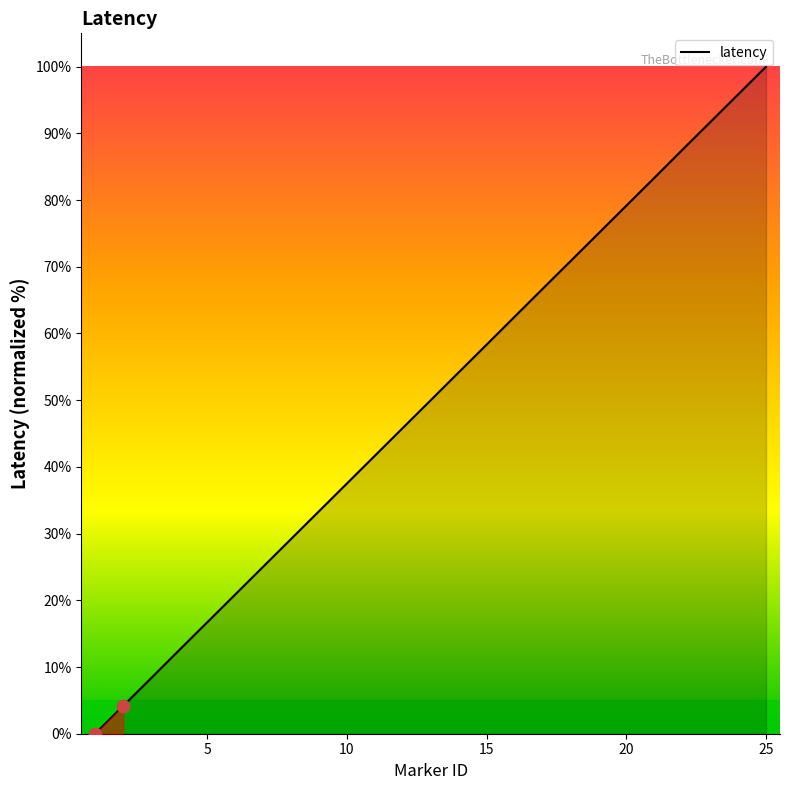

What is the difference between the maximum and minimum values?

100.0